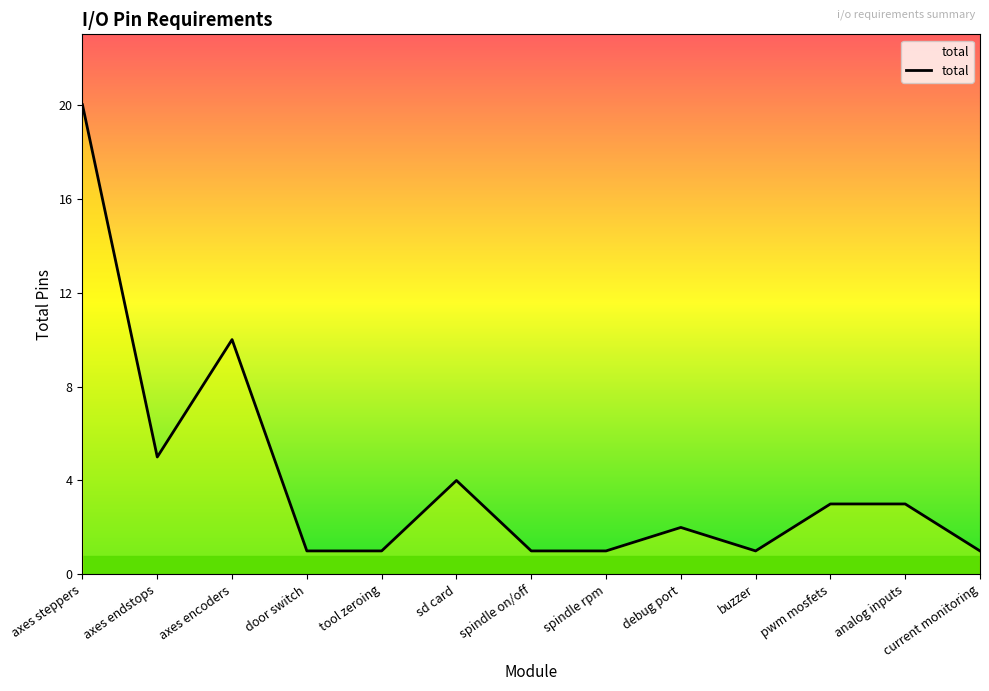

What is the sum of all values?

53